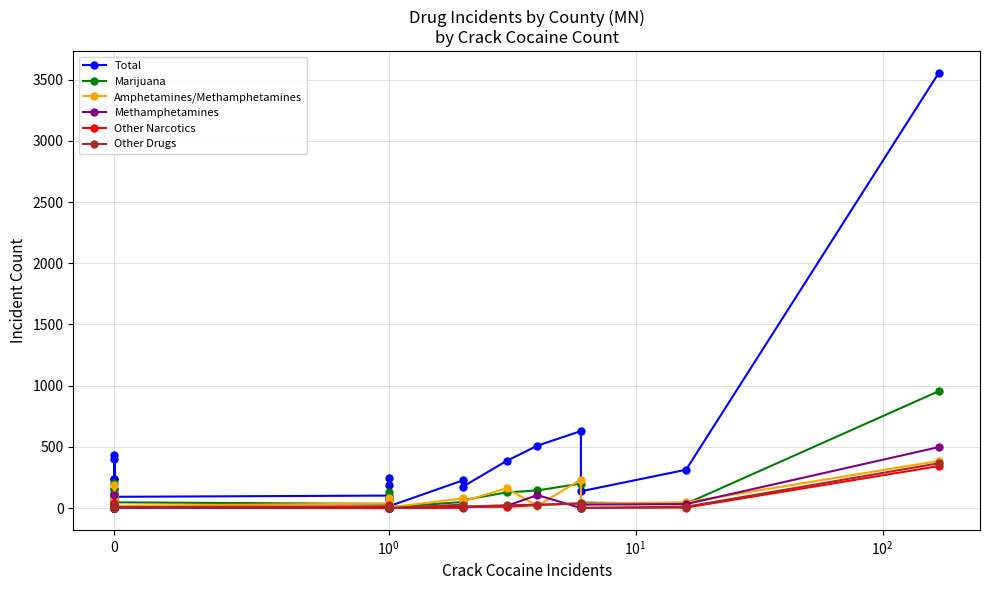

What is the label of the 21st point from the right?

19